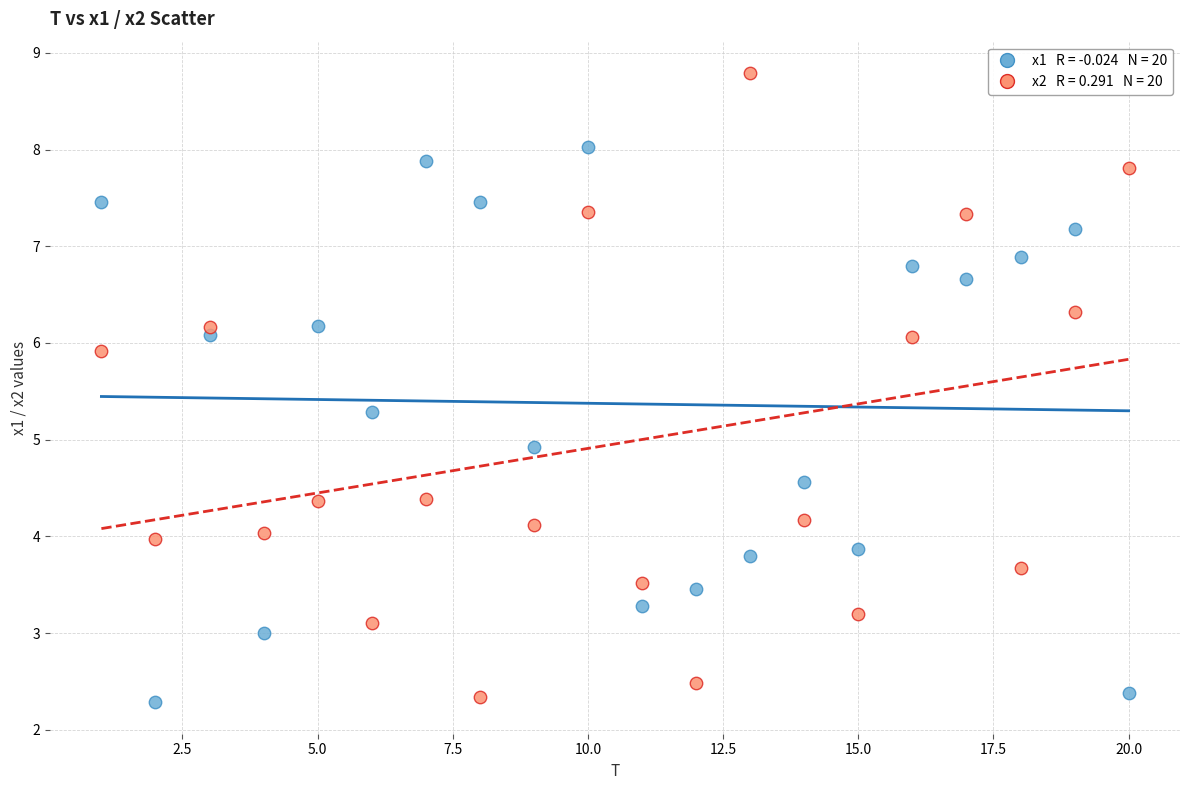

Across all data points, what is the range of Y values (max minus min)?

6.5